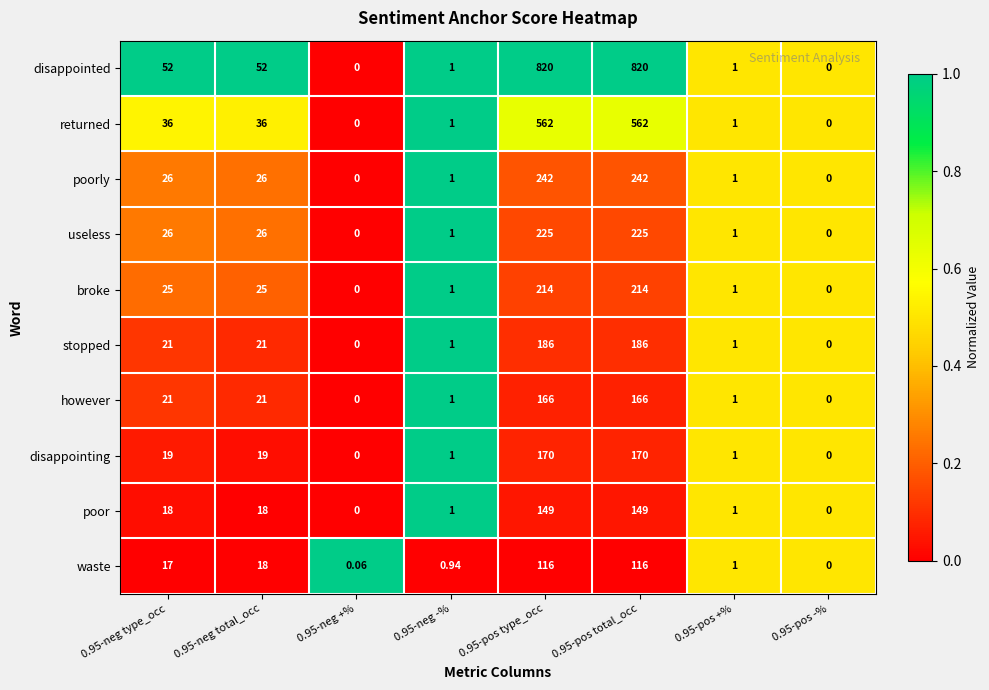

Is the value of however at 0.95-pos +% greater than the value of poor at 0.95-neg +%?

Yes